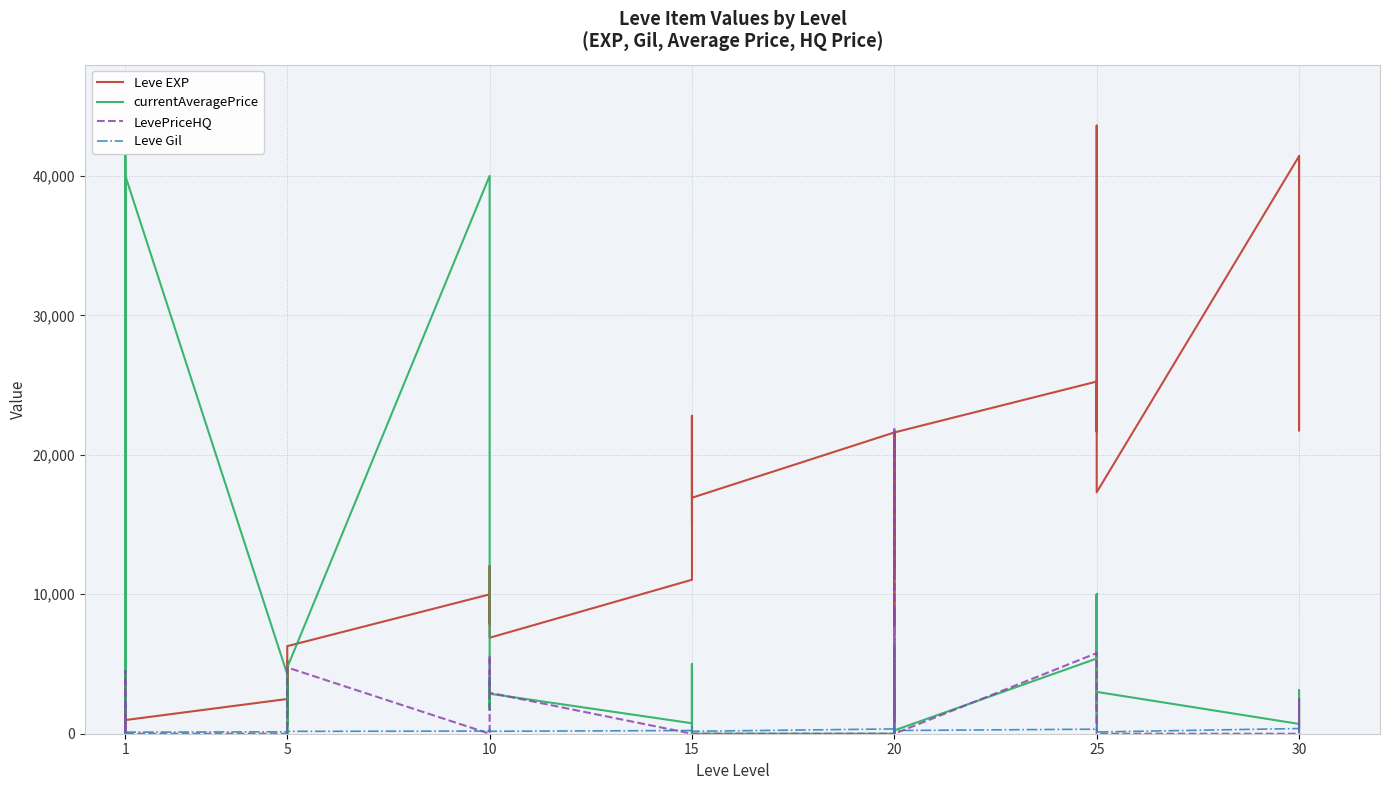

The Leve EXP series shows 7640.6 at 5. True or false?

False